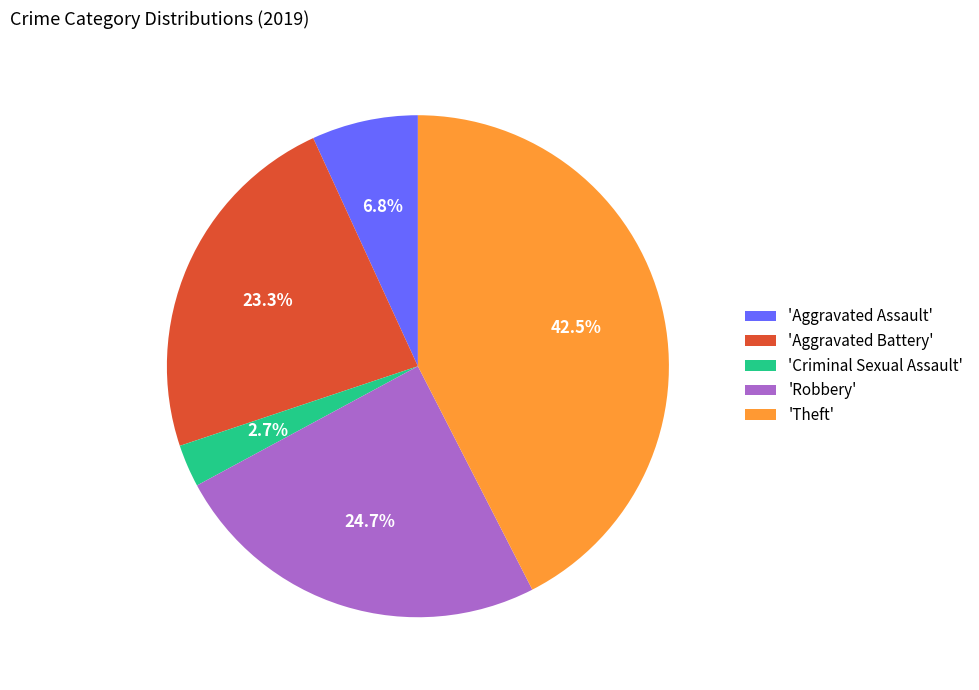

Which category has the smallest portion of the pie?

'Criminal Sexual Assault'